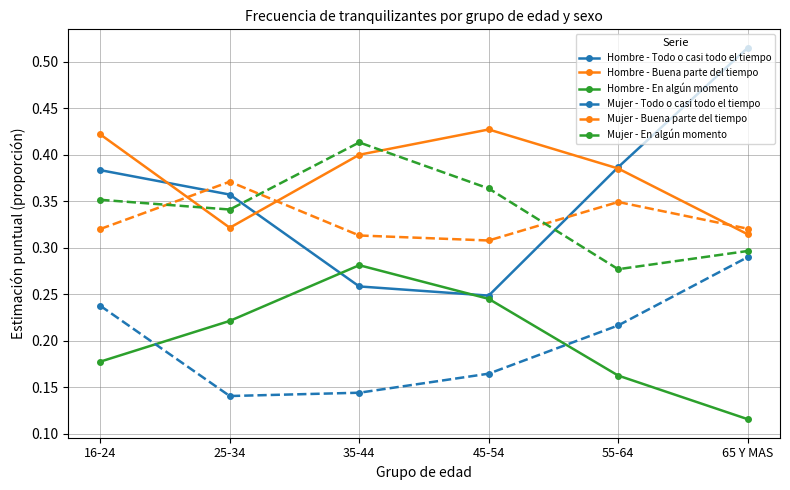

List the labels in order of Mujer - Todo o casi todo el tiempo value, smallest first.

25-34, 35-44, 45-54, 55-64, 16-24, 65 Y MAS